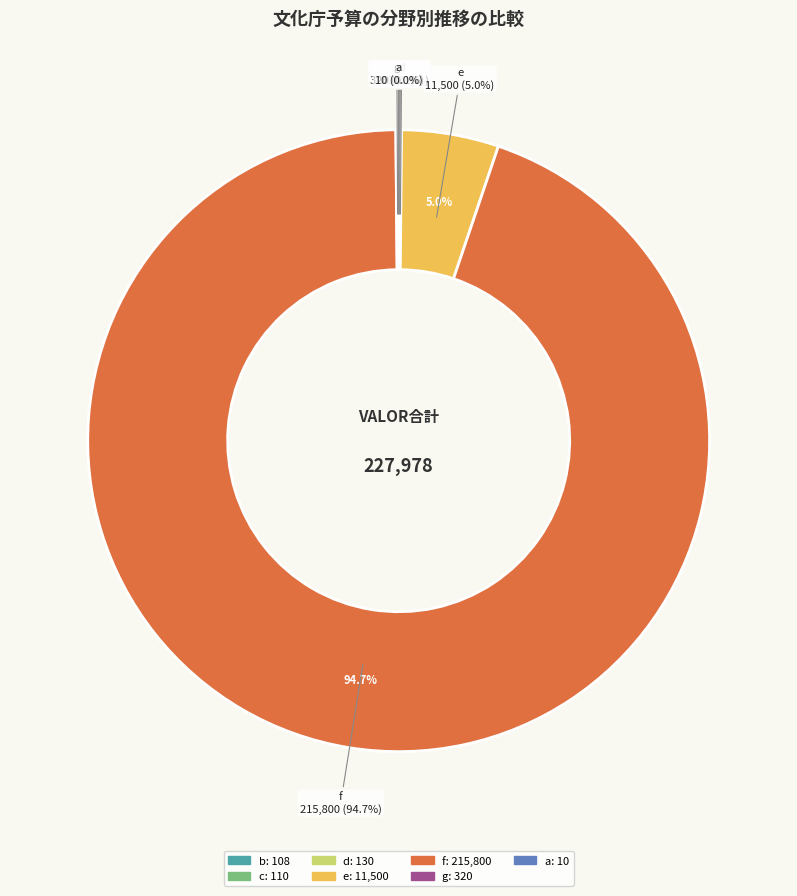

What portion of the pie excludes e?

95.0%